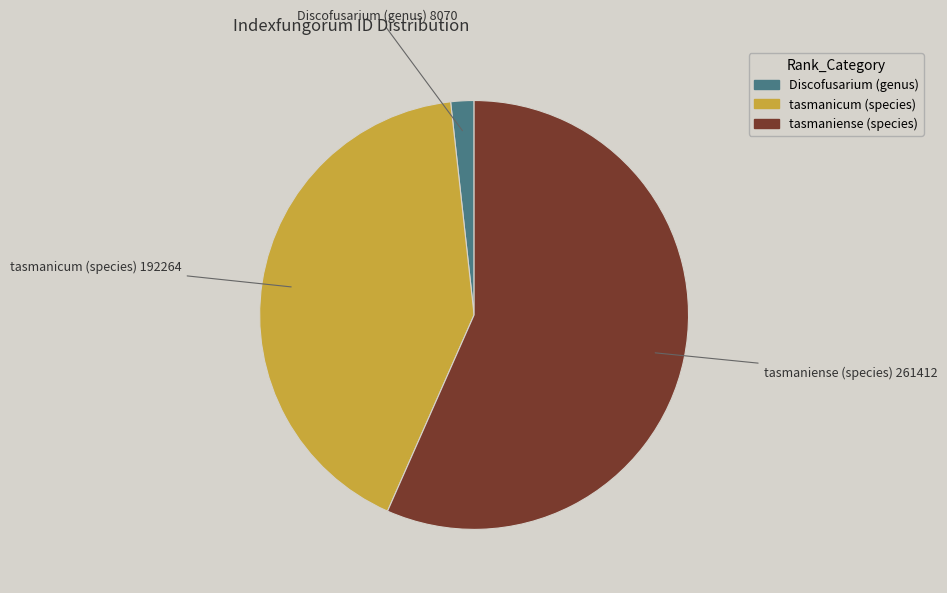

Is there any slice that represents more than half of the pie?

Yes